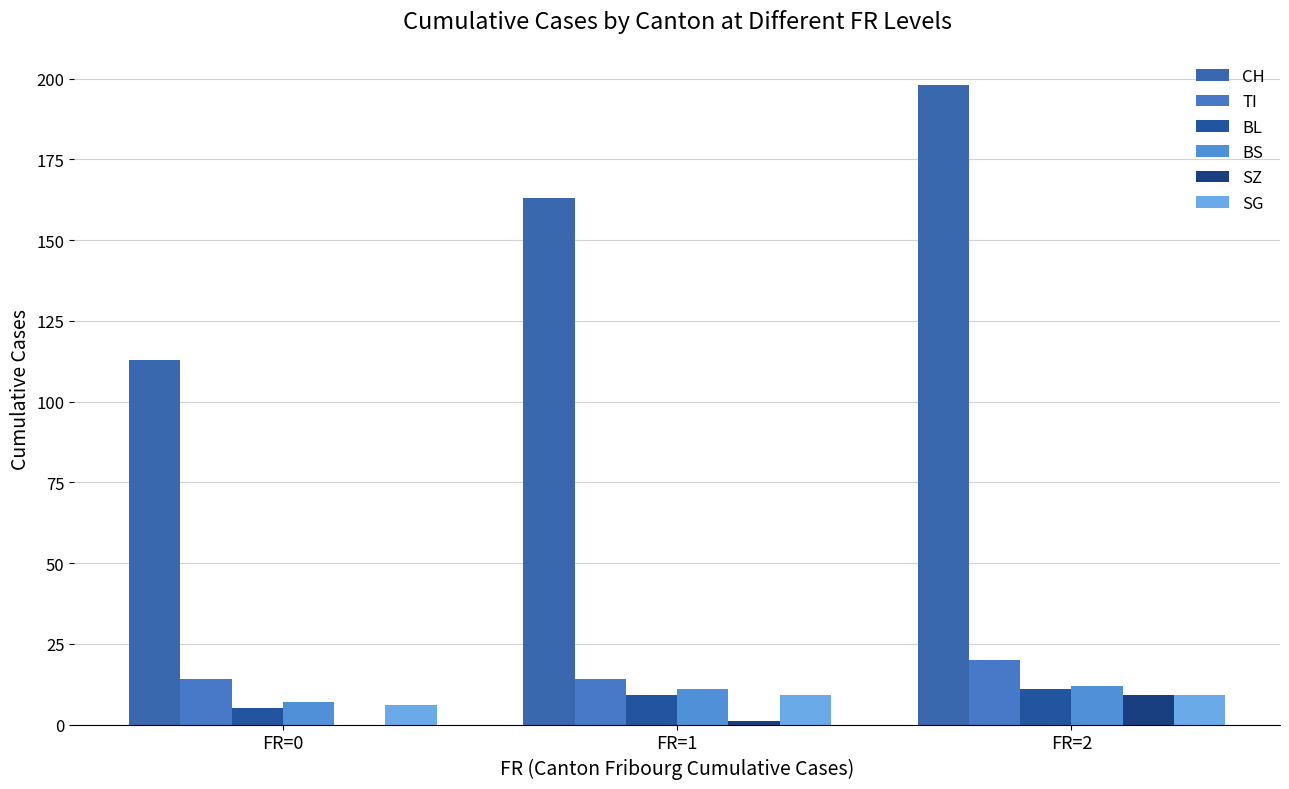

What is the spread (max minus min) of values at FR=0?

113